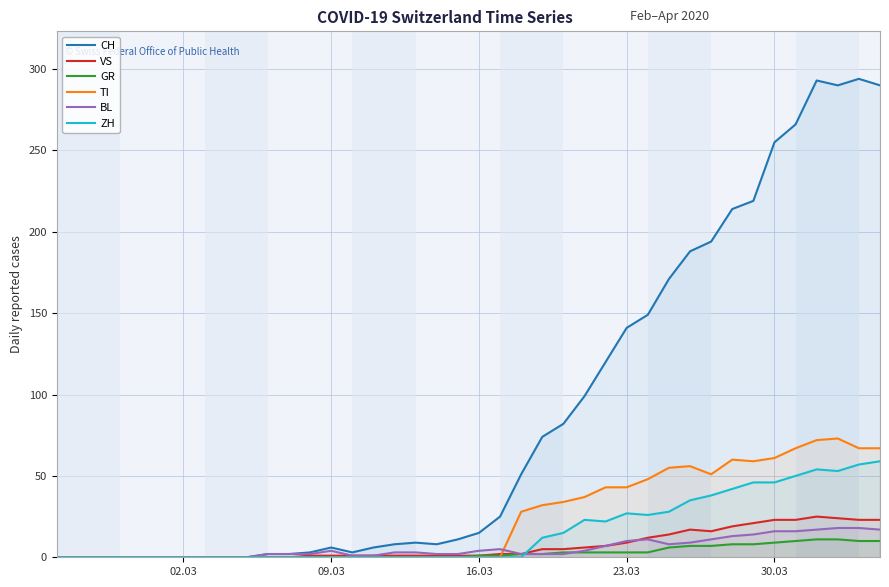

True or false: VS and TI cross at least once.

True